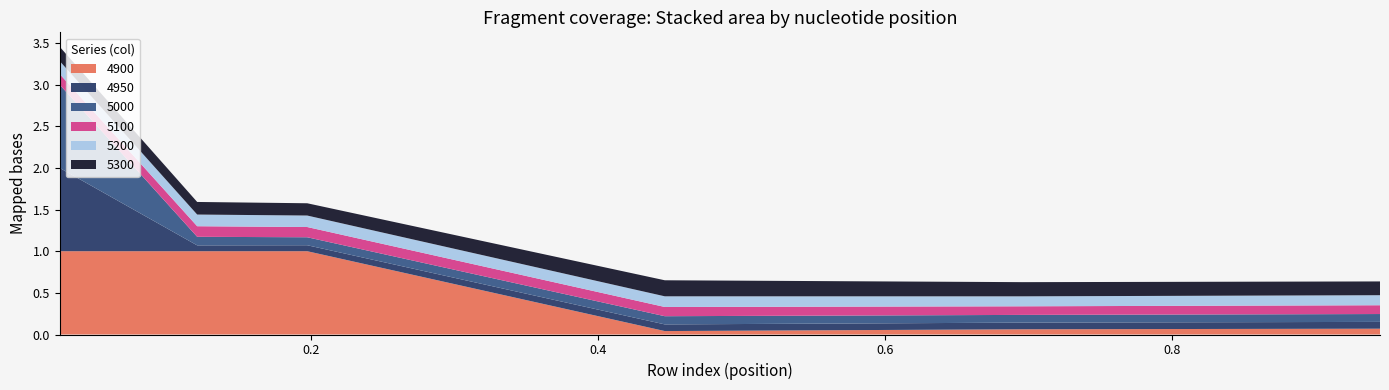

Reading right to left, what are all the values shown in this chart?

4950: 0.9452054794520548=0.1	0.6958904109589041=0.1	0.4465753424657534=0.1	0.1972602739726027=0.1	0.1205479452054795=0.1	0.02465753424657534=1.0
5000: 0.9452054794520548=0.1	0.6958904109589041=0.1	0.4465753424657534=0.1	0.1972602739726027=0.1	0.1205479452054795=0.1	0.02465753424657534=1.0
5100: 0.9452054794520548=0.1	0.6958904109589041=0.1	0.4465753424657534=0.1	0.1972602739726027=0.1	0.1205479452054795=0.1	0.02465753424657534=0.1
5200: 0.9452054794520548=0.1	0.6958904109589041=0.1	0.4465753424657534=0.1	0.1972602739726027=0.1	0.1205479452054795=0.1	0.02465753424657534=0.2
5300: 0.9452054794520548=0.2	0.6958904109589041=0.2	0.4465753424657534=0.2	0.1972602739726027=0.1	0.1205479452054795=0.2	0.02465753424657534=0.2
4900: 0.9452054794520548=0.1	0.6958904109589041=0.1	0.4465753424657534=0.0	0.1972602739726027=1.0	0.1205479452054795=1.0	0.02465753424657534=1.0